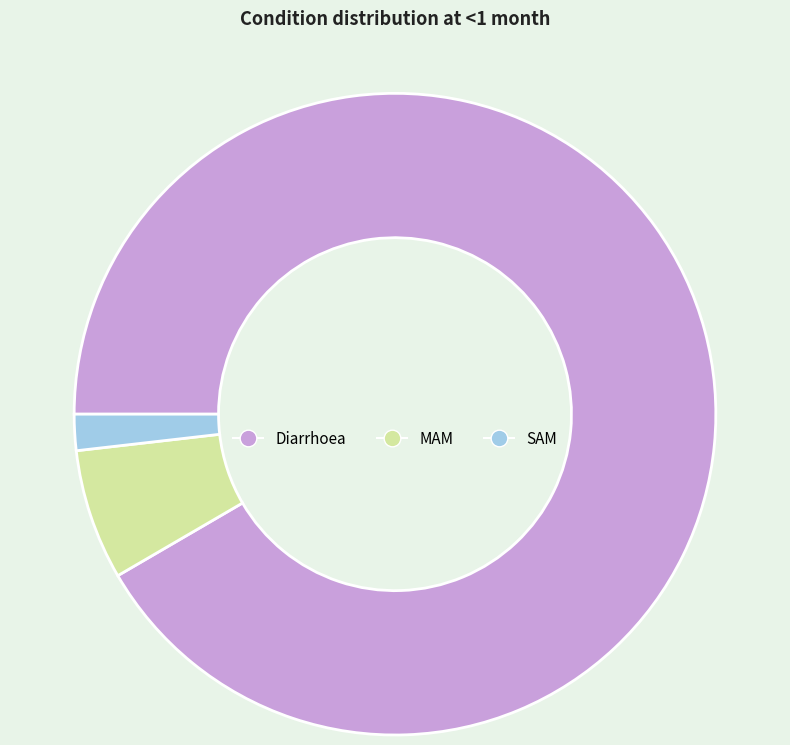

Rank the categories by value from lowest to highest.

SAM, MAM, Diarrhoea